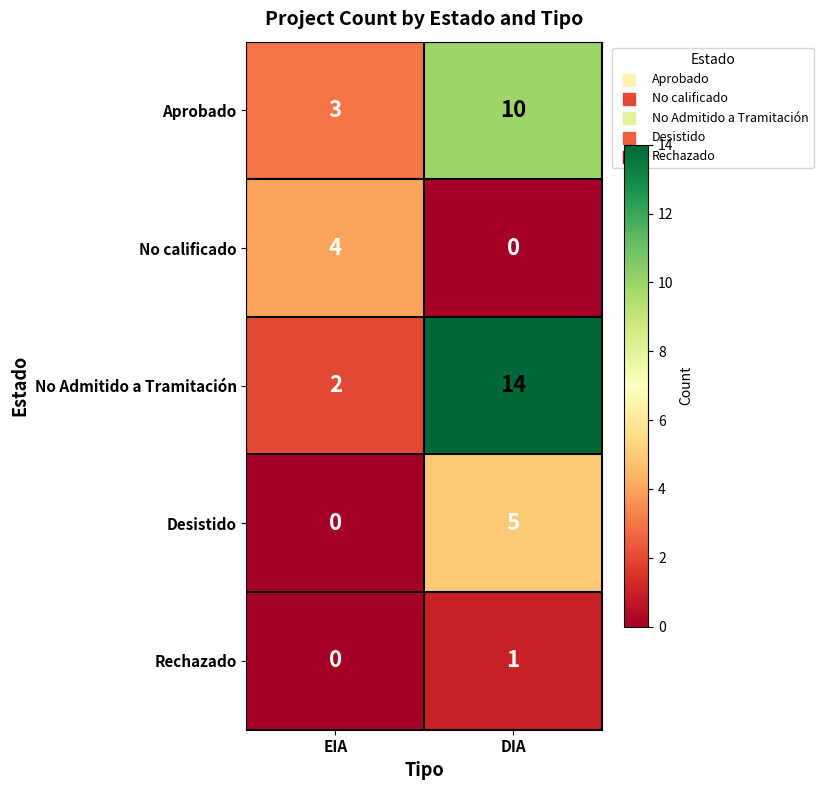

Which series has the largest range (max minus min)?

No Admitido a Tramitación